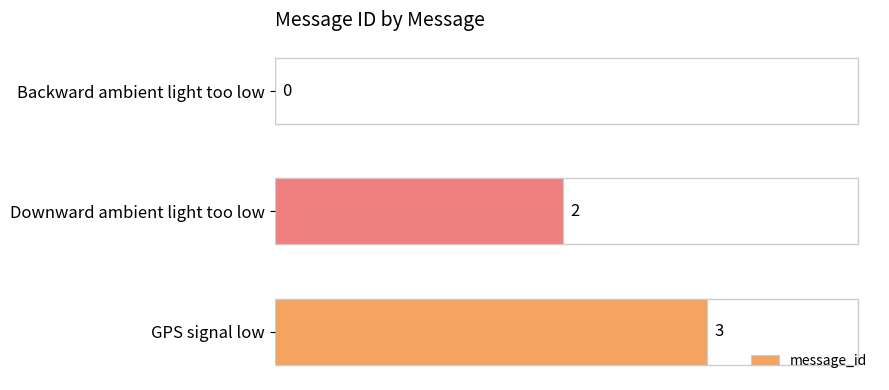

Are the bars grouped side by side (vs. stacked)?

No